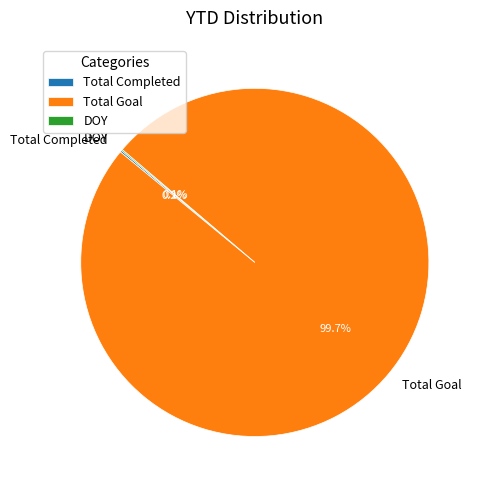

To the nearest percent, what portion does Total Goal represent?

100%